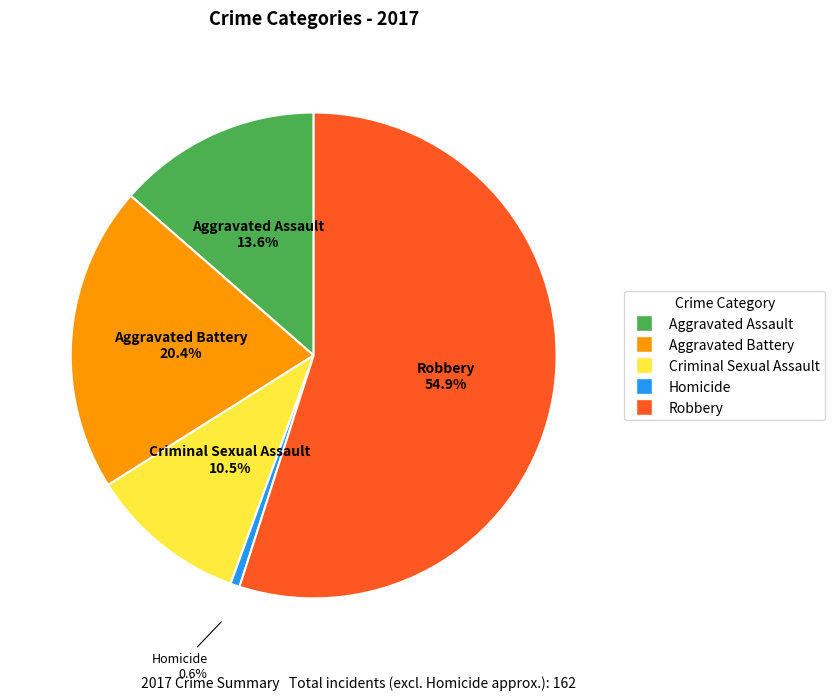

Approximately how many times larger is the value at Robbery compared to Criminal Sexual Assault?

5.2